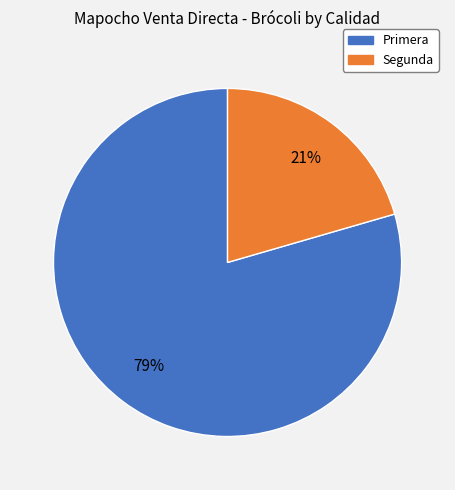

To the nearest percent, what is the combined percentage of Primera and Segunda?

100%